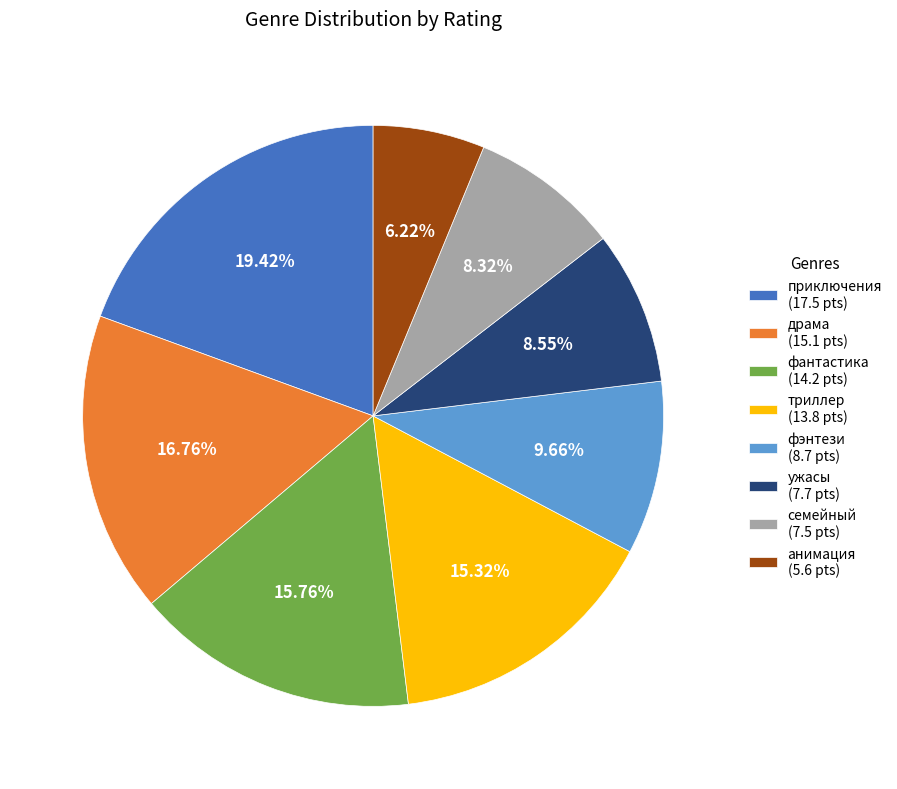

To the nearest percent, what is the difference between the largest and smallest slice percentages?

13%